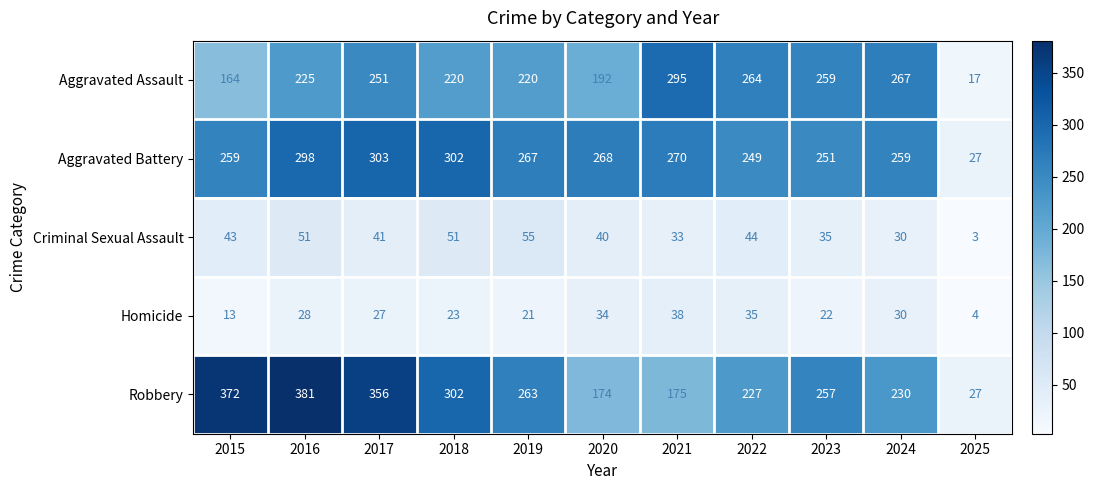

What is the average value of the Aggravated Battery series?

250